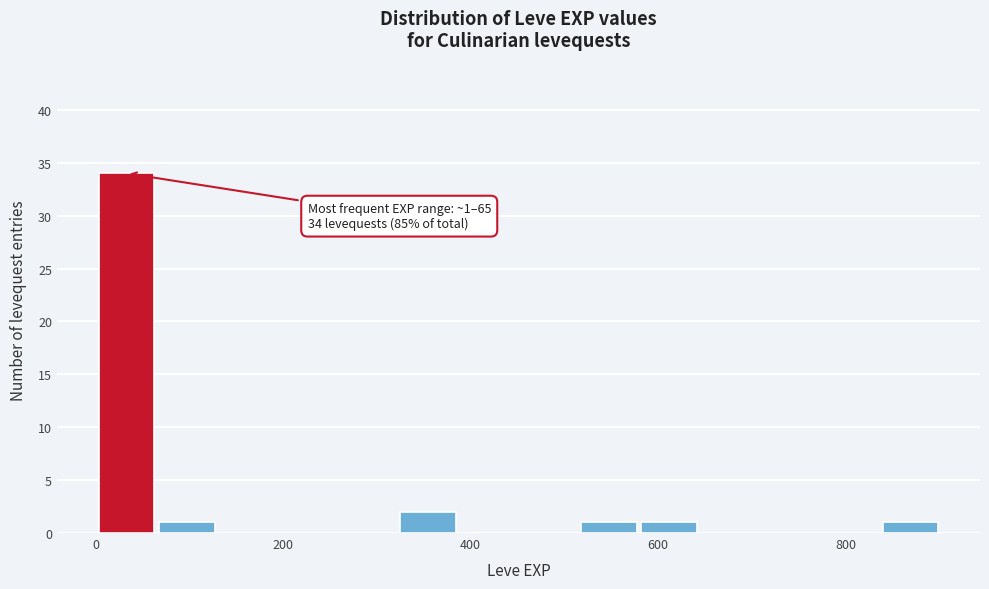

Around what value on the x-axis is the tallest bar? Give the approximate position of its centre, as read against the axis.

40